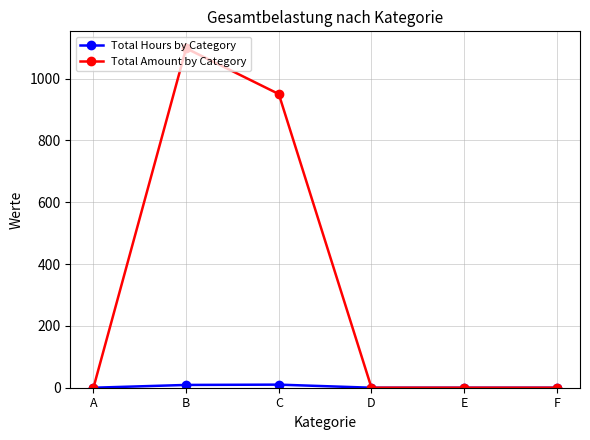

What is the maximum value shown in the chart?

1098